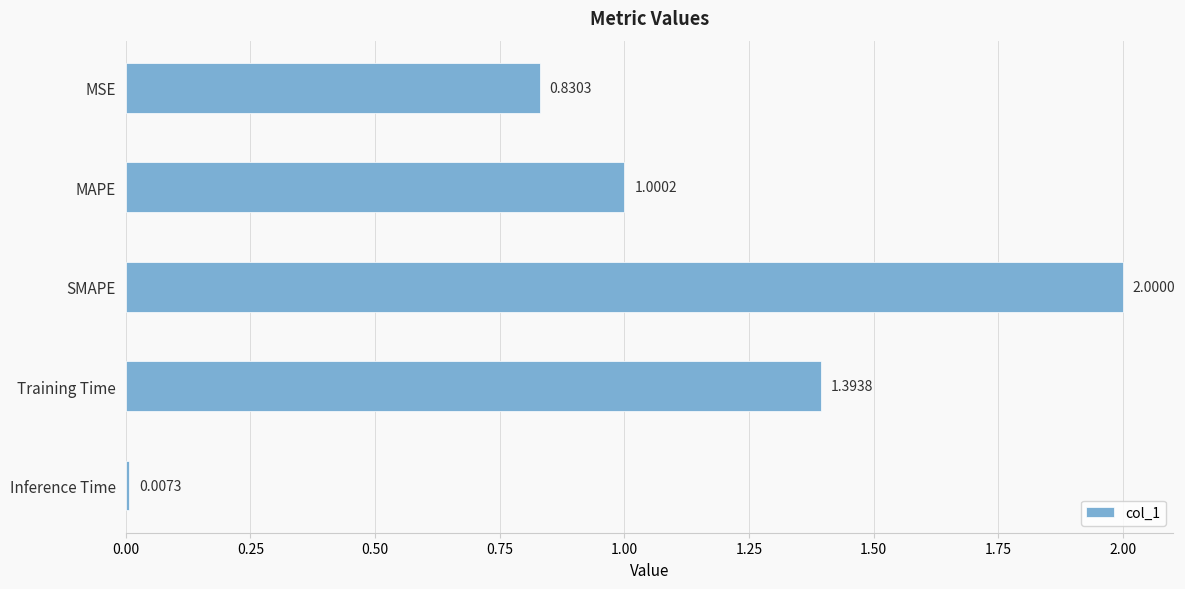

What is the label of the 4th bar from the top?

Training Time